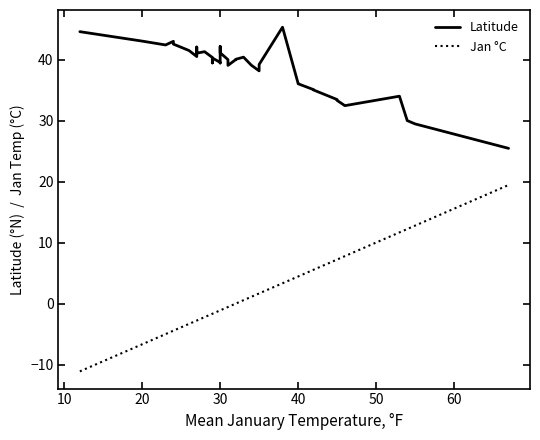

Count the number of data series in this chart.

2